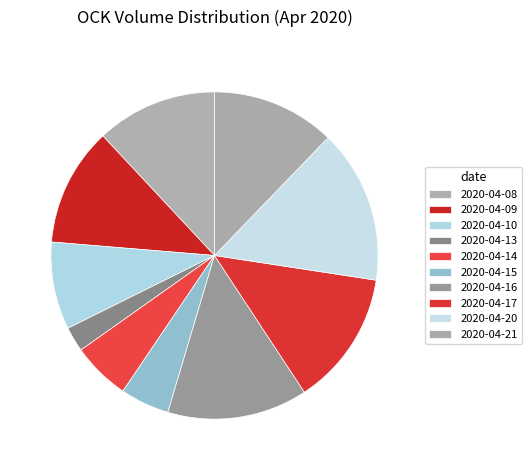

Rank the categories by value from highest to lowest.

2020-04-20, 2020-04-16, 2020-04-17, 2020-04-21, 2020-04-08, 2020-04-09, 2020-04-10, 2020-04-14, 2020-04-15, 2020-04-13